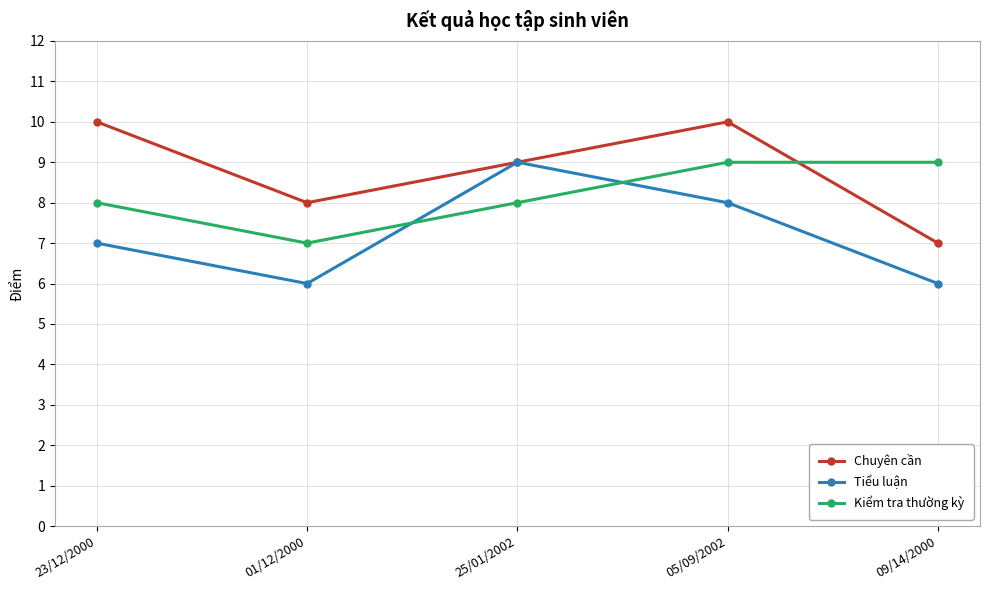

At which label is Chuyên cần closest to 8?

01/12/2000